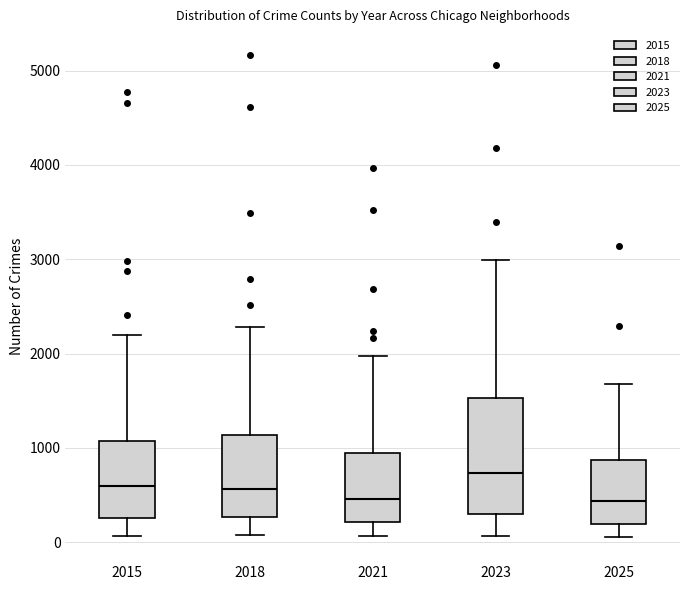

Where is the lower edge of the box at x = 2021 on the y-axis? The values are not printed on the chart, so give them approximately, as read against the axis.

200